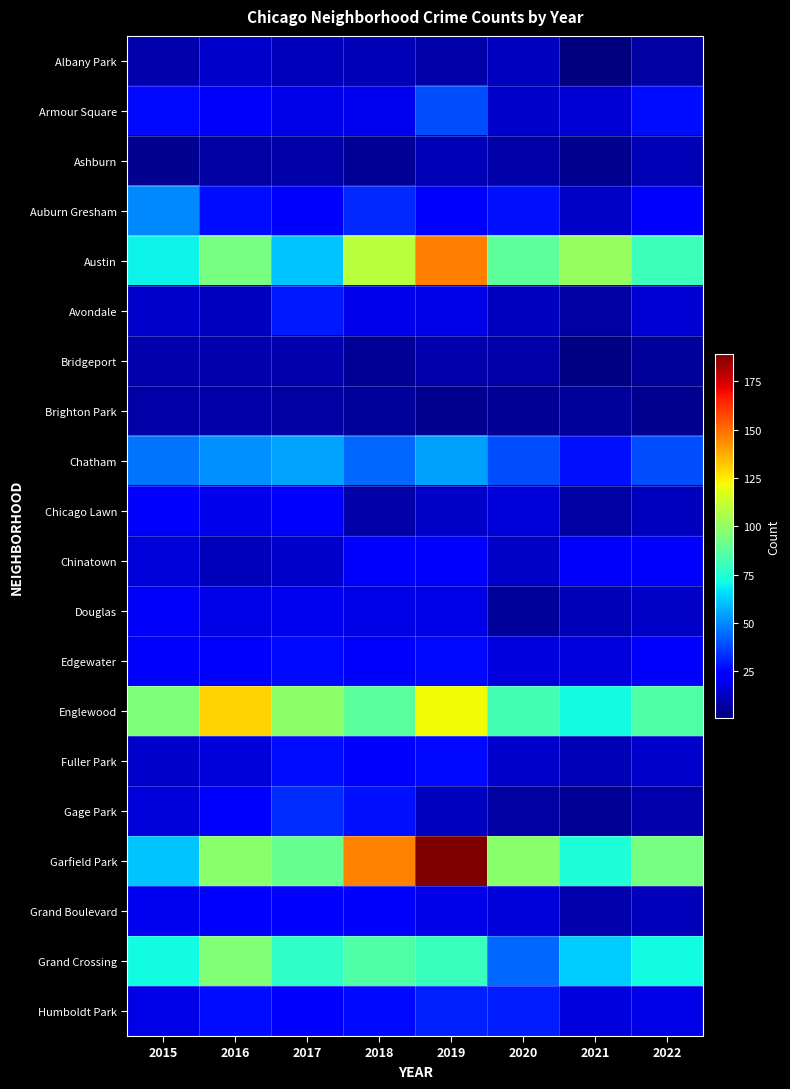

Which category has the lowest value across all series?

2021